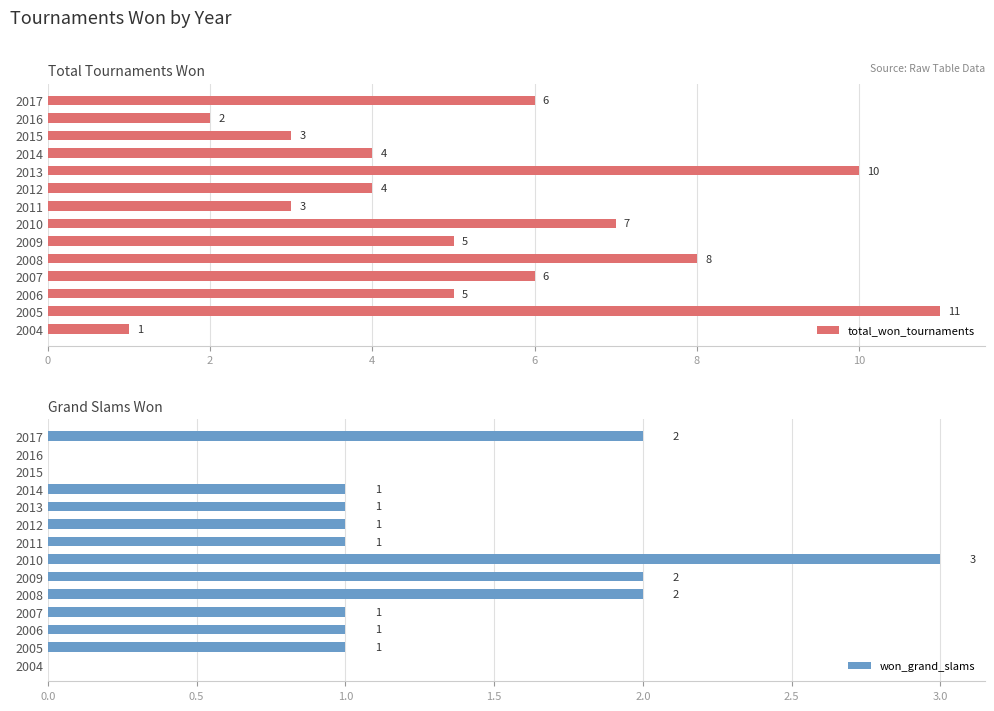

Which series has the largest range (max minus min)?

total_won_tournaments